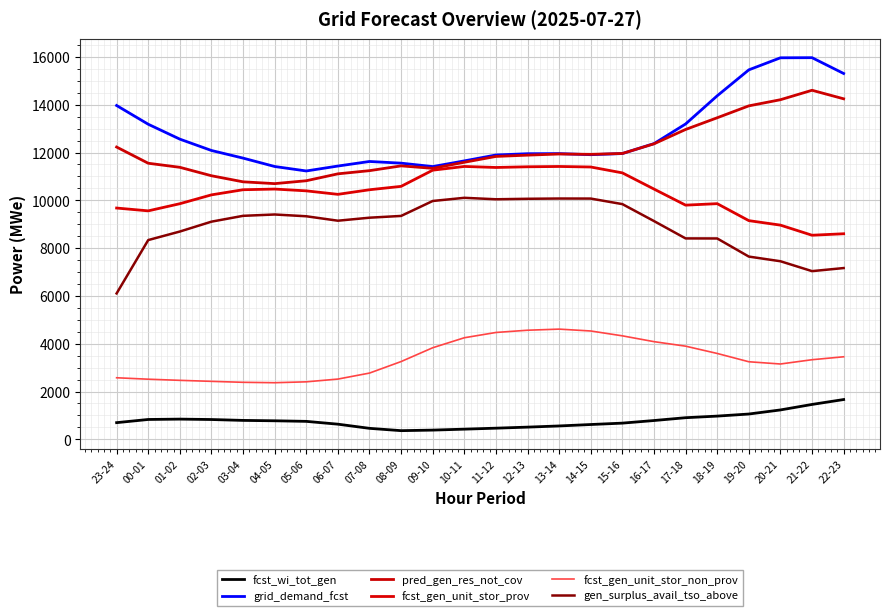

At which category does the chart reach its peak across all series?

21-22